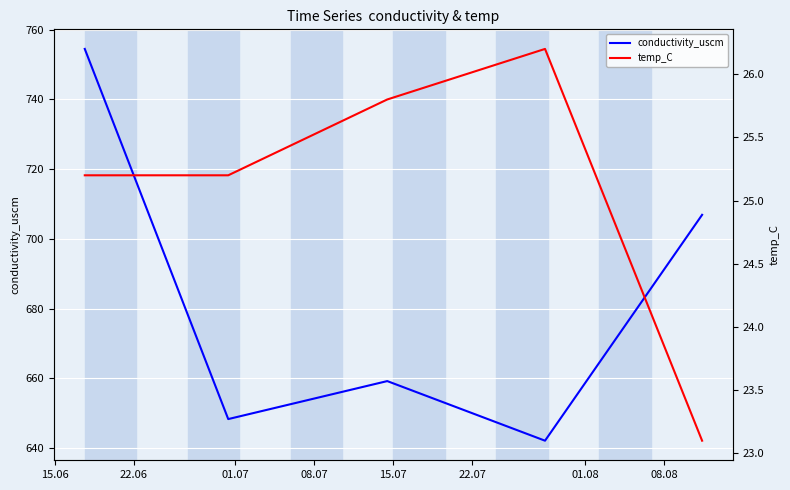

What are all the series names shown in the legend?

conductivity_uscm, temp_C